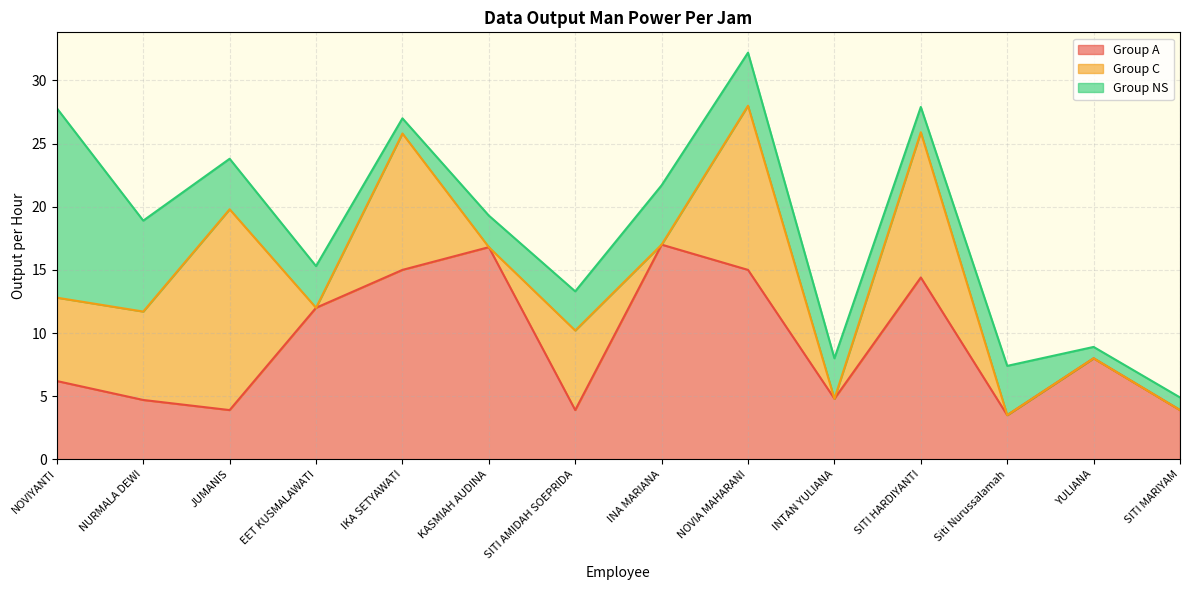

Reading left to right, transcribe all the data shown in this chart.

Group A: NOVIYANTI=6.2	NURMALA DEWI=4.7	JUMANIS=3.9	EET KUSMALAWATI=12.0	IKA SETYAWATI=15.0	KASMIAH AUDINA=16.8	SITI AMIDAH SOEPRIDA=3.9	INA MARIANA=17.0	NOVIA MAHARANI=15.0	INTAN YULIANA=4.8	SITI HARDIYANTI=14.4	Siti Nurussalamah=3.5	YULIANA=8.0	SITI MARIYAM=3.9
Group C: NOVIYANTI=6.6	NURMALA DEWI=7.0	JUMANIS=15.9	EET KUSMALAWATI=0.0	IKA SETYAWATI=10.8	KASMIAH AUDINA=0.0	SITI AMIDAH SOEPRIDA=6.3	INA MARIANA=0.0	NOVIA MAHARANI=13.0	INTAN YULIANA=0.0	SITI HARDIYANTI=11.5	Siti Nurussalamah=0.0	YULIANA=0.0	SITI MARIYAM=0.0
Group NS: NOVIYANTI=15.0	NURMALA DEWI=7.2	JUMANIS=4.0	EET KUSMALAWATI=3.3	IKA SETYAWATI=1.2	KASMIAH AUDINA=2.5	SITI AMIDAH SOEPRIDA=3.1	INA MARIANA=4.7	NOVIA MAHARANI=4.2	INTAN YULIANA=3.2	SITI HARDIYANTI=2.0	Siti Nurussalamah=3.9	YULIANA=0.9	SITI MARIYAM=1.0